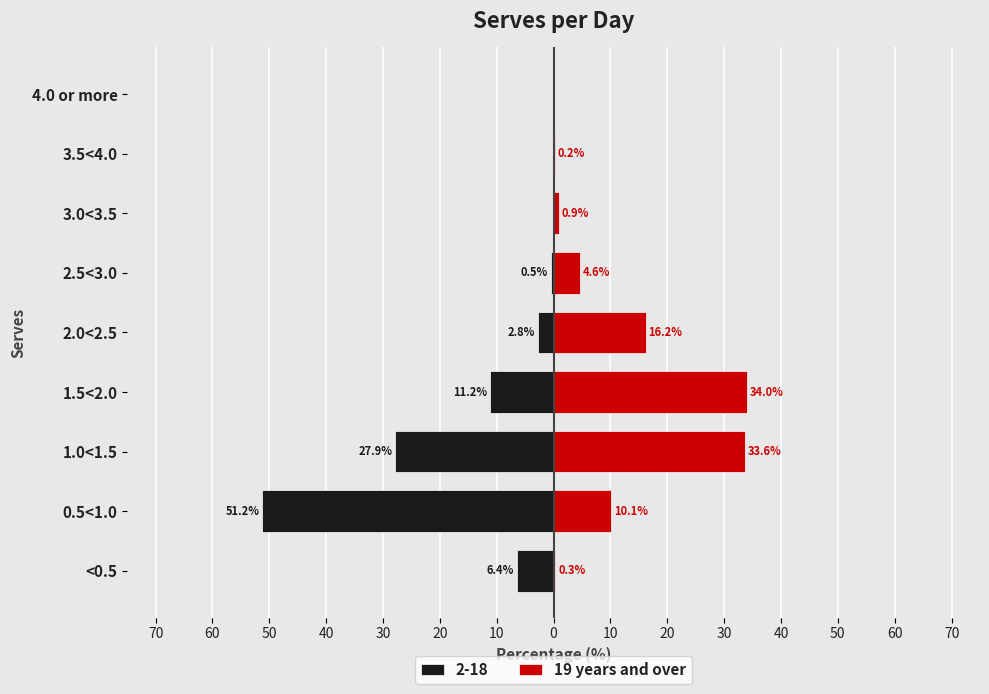

What is the sum of the values at 3.5<4.0 and <0.5?

0.5